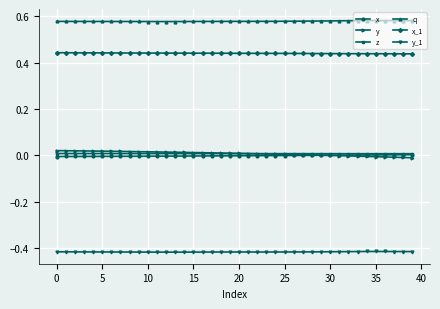

Which series has the largest total across all categories?

q